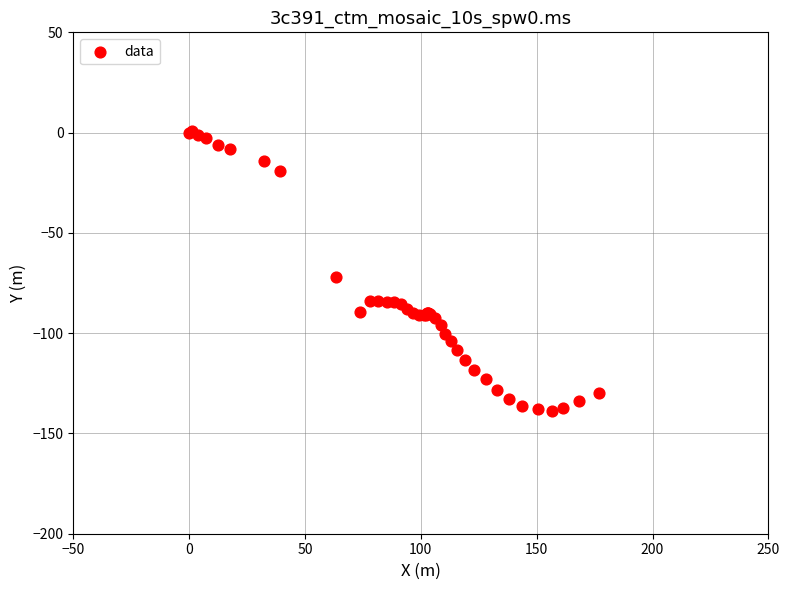

What Y value in the scatter plot is closest to -69?

-72.1